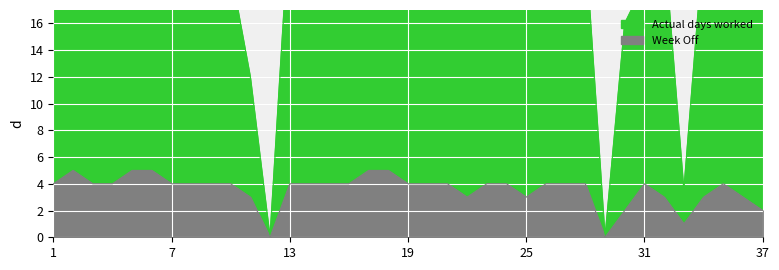

Which series has the widest spread of values?

Actual days worked